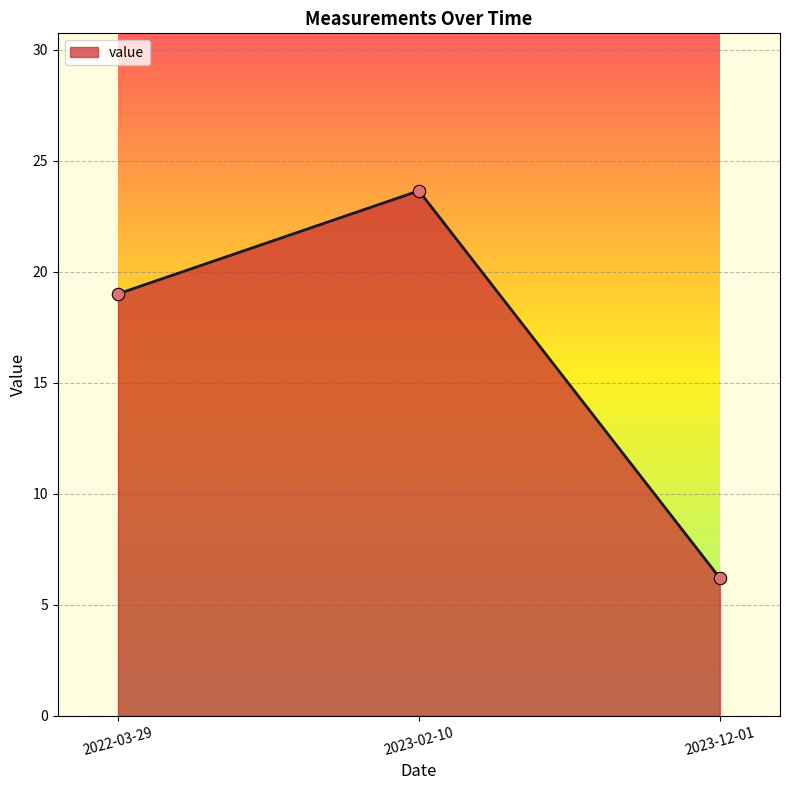

Approximately how many times larger is the value at 2023-02-10 compared to 2023-12-01?

3.8